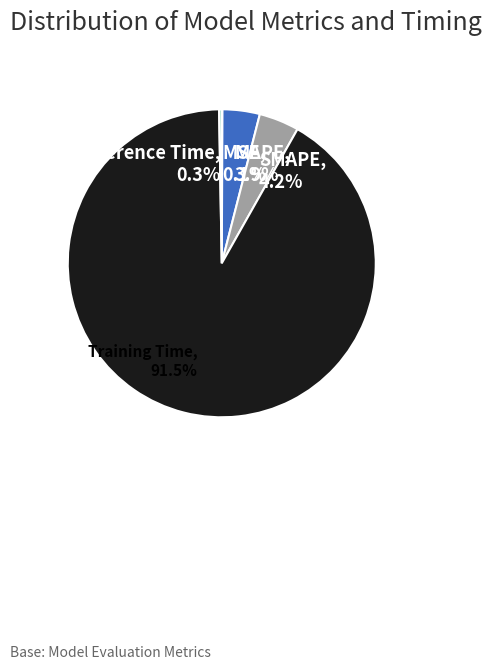

Which category has the biggest portion of the pie?

Training Time